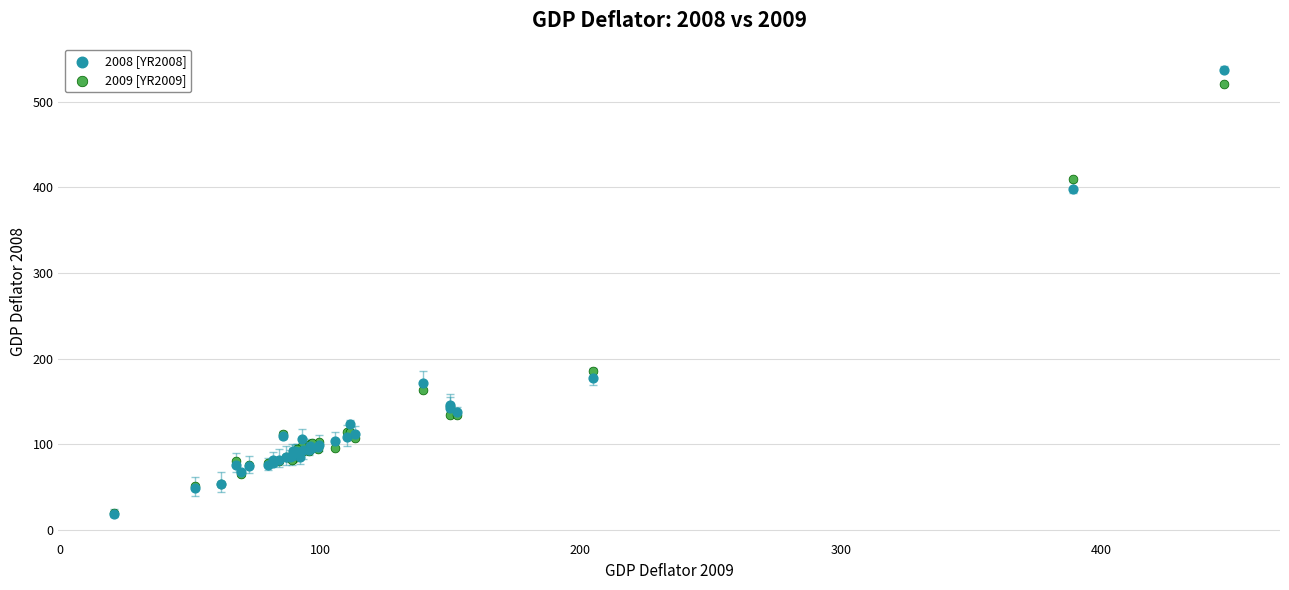

Across all series, what Y value is closest to 278?

186.3